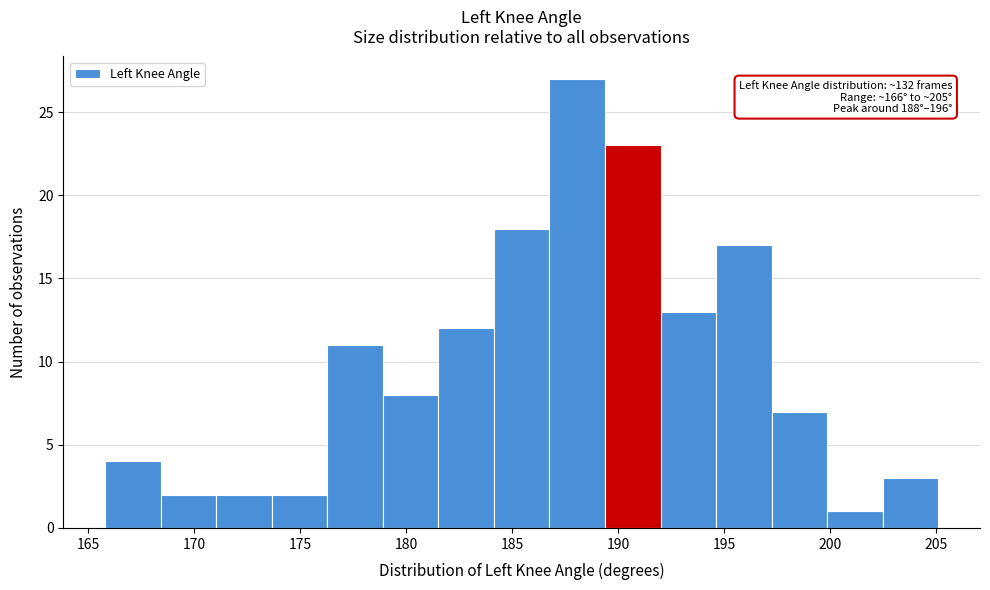

Over which range of the x-axis is the bar tallest?

187.0 to 189.5